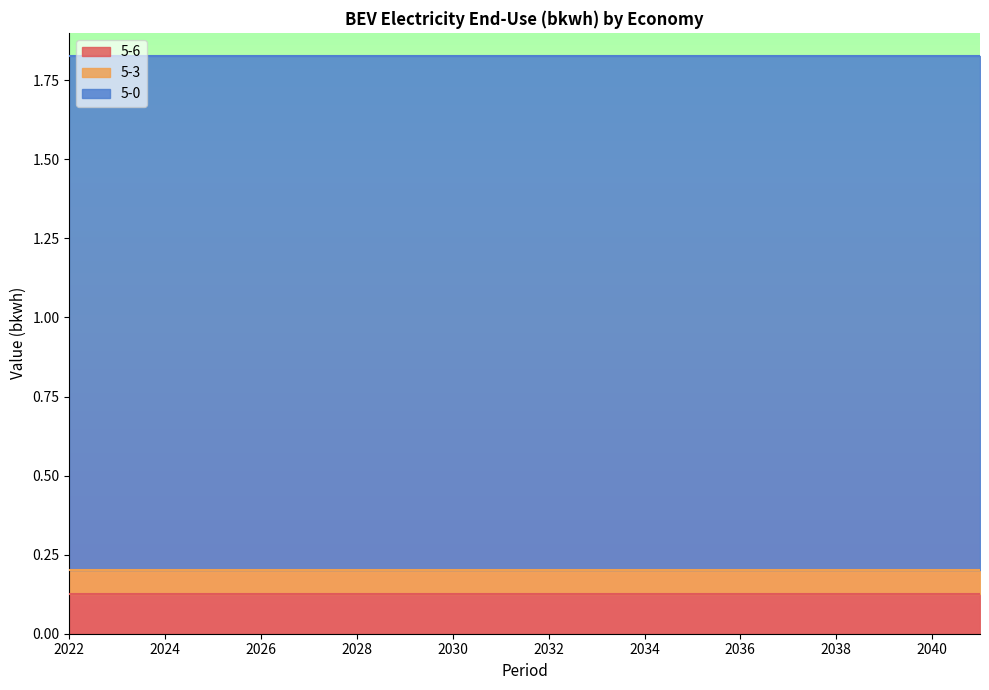

Is the value of 5-6 at 2031 greater than the value of 5-0 at 2041?

No